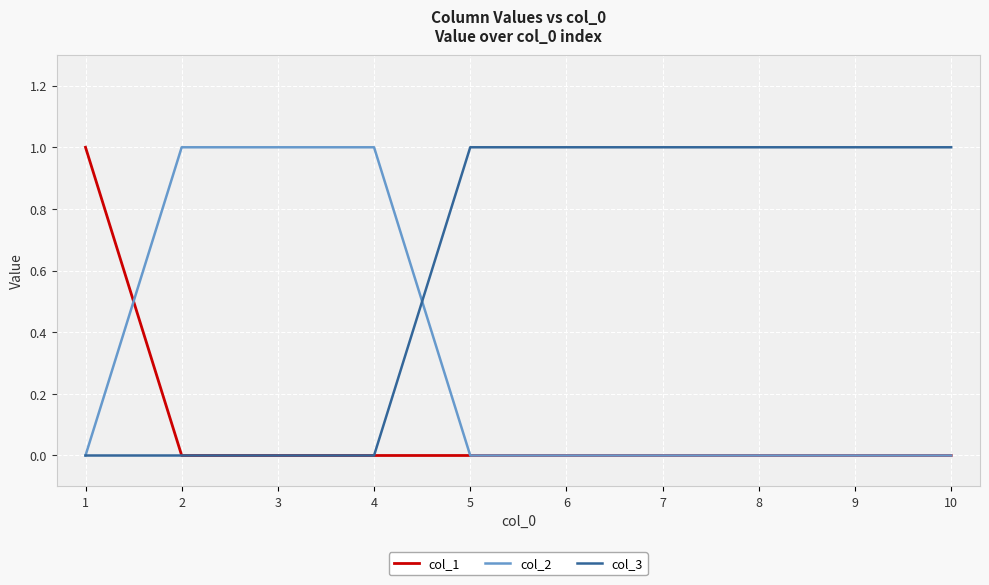

Rank the series by their average value, from highest to lowest.

col_3, col_2, col_1